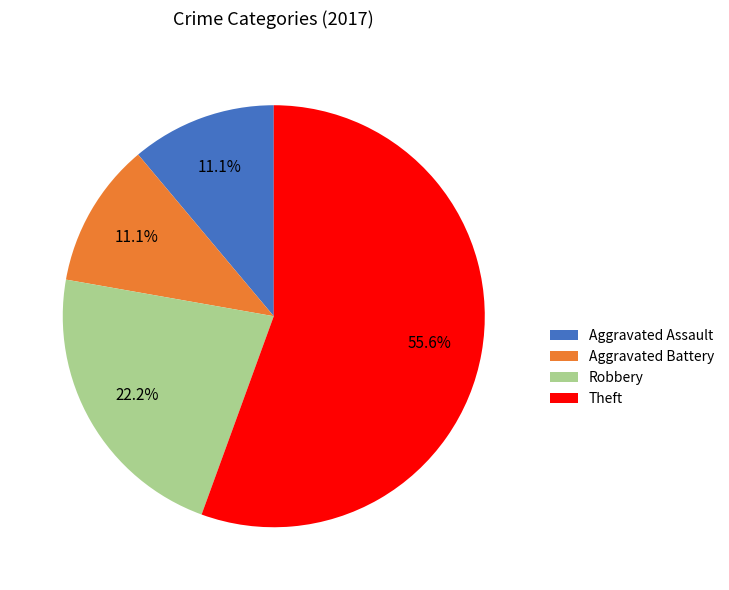

What is the ratio of the value at Theft to the value at Aggravated Battery?

5.0